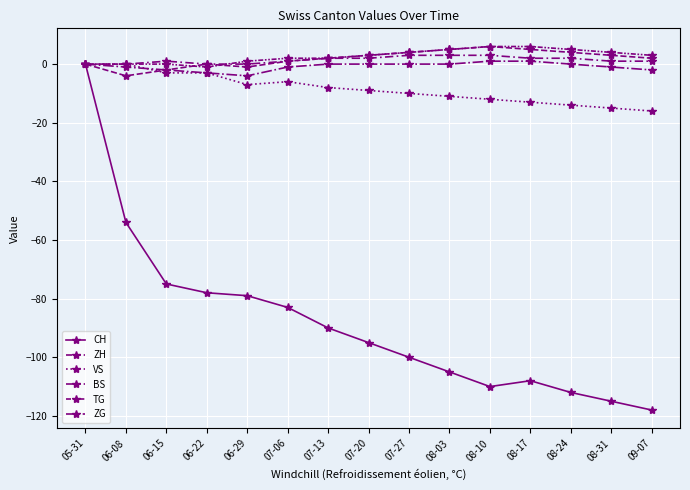

What is the sum of all TG values?

40